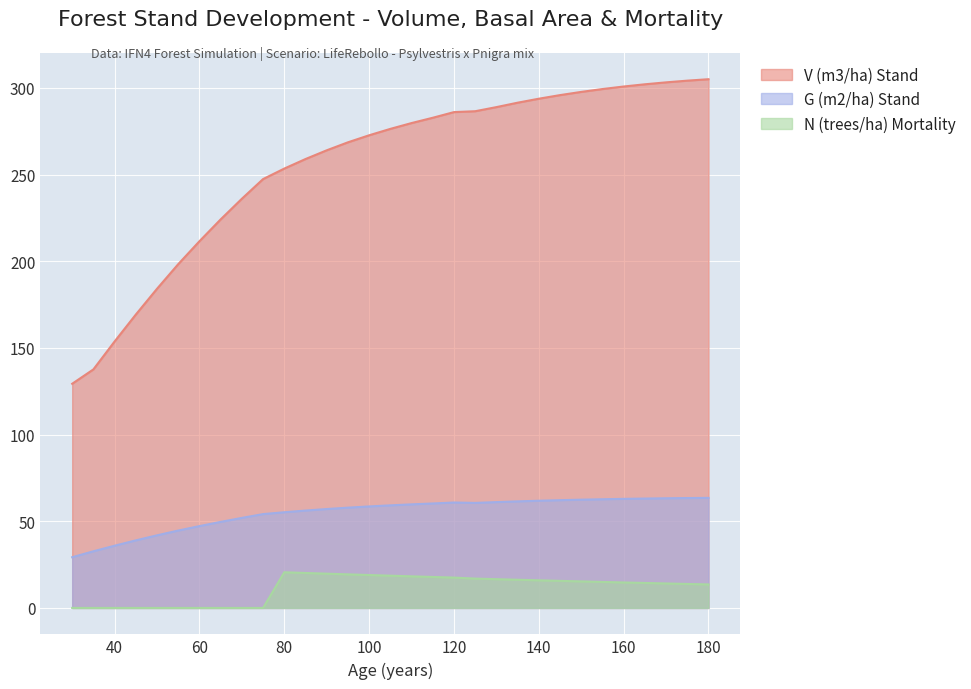

How many lines are shown in the chart?

3